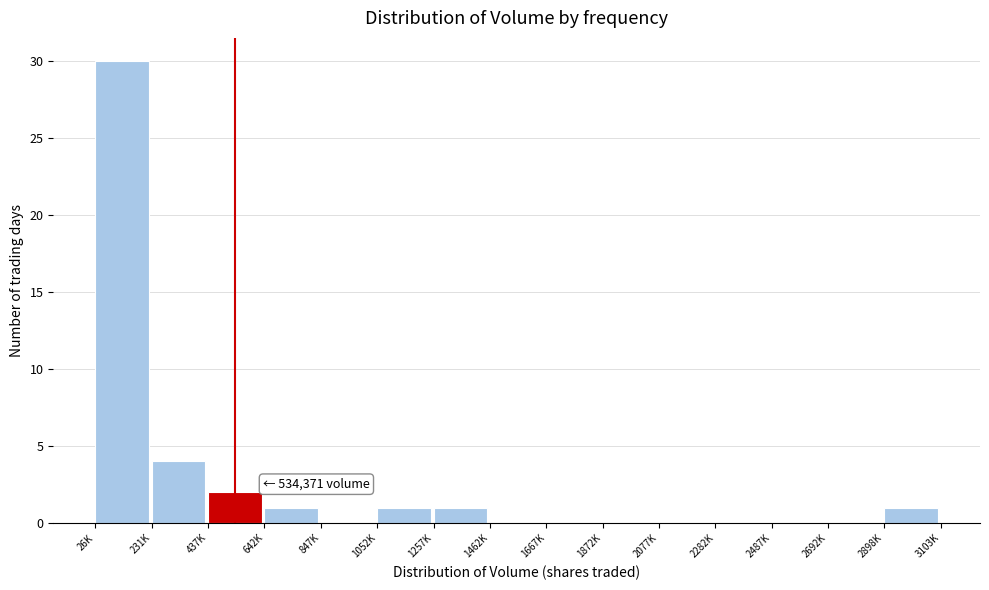

Reading left to right, list all the values displayed in this chart.

26K=30	231K=4	437K=2	642K=1	847K=0	1052K=1	1257K=1	1462K=0	1667K=0	1872K=0	2077K=0	2282K=0	2487K=0	2692K=0	2898K=1